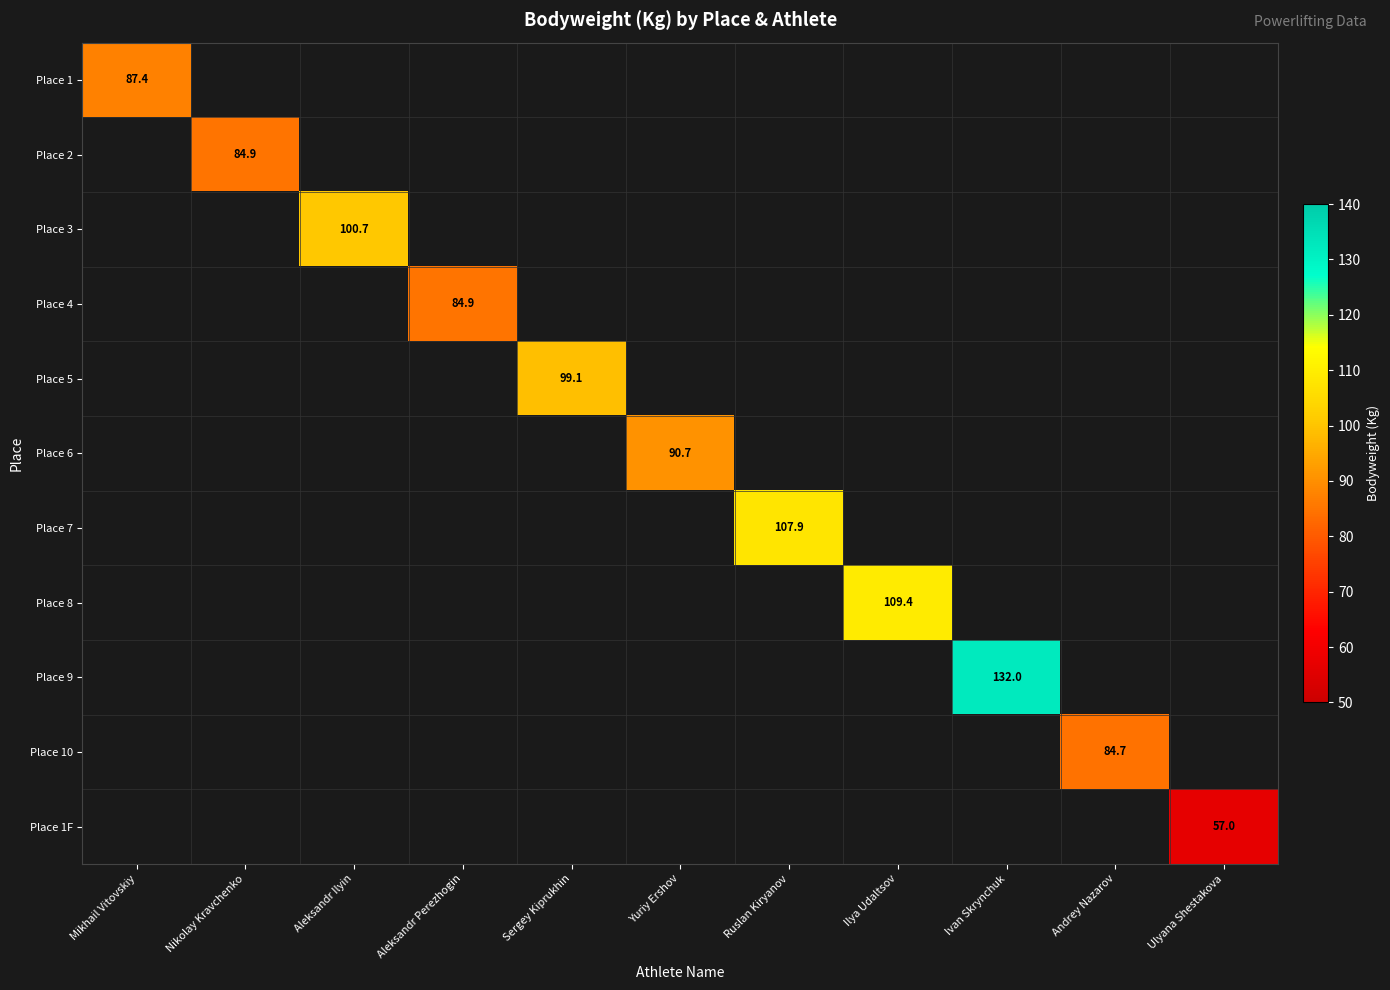

Is it true that Place 7 equals 107.9 at Ruslan Kiryanov?

True